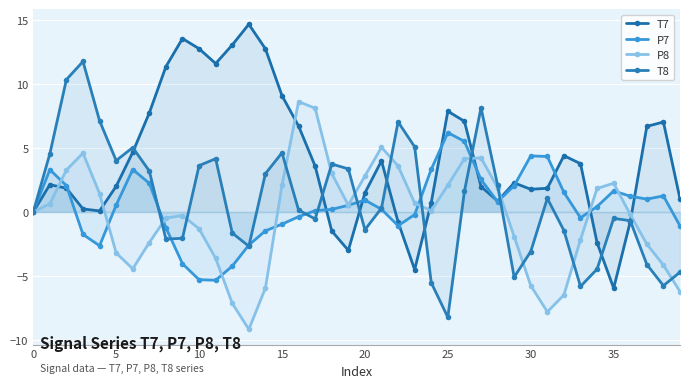

At how many categories does at least one series exceed 1?

39